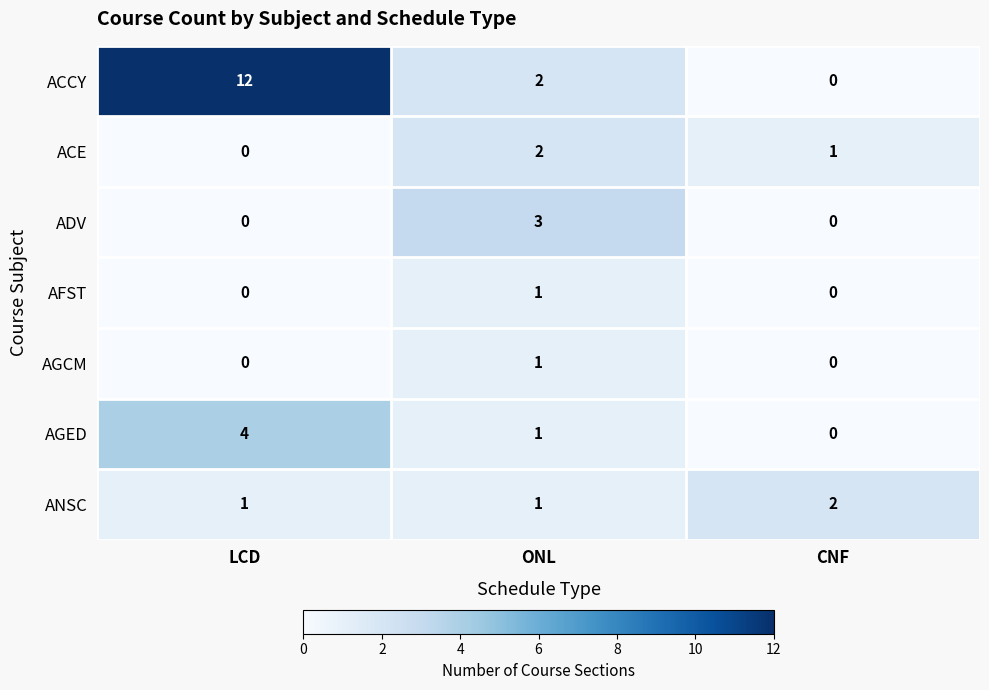

Where is ACE nearest to the value 1?

CNF